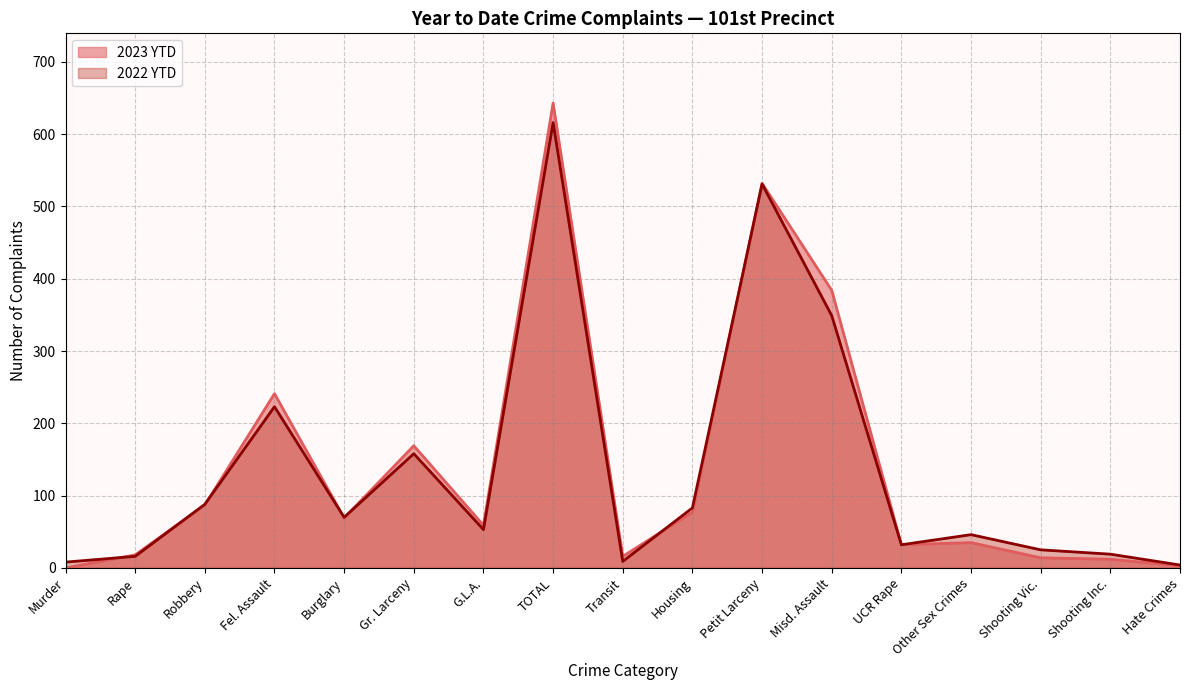

What is the value of the 2022 YTD point at the 16th from the left?

19